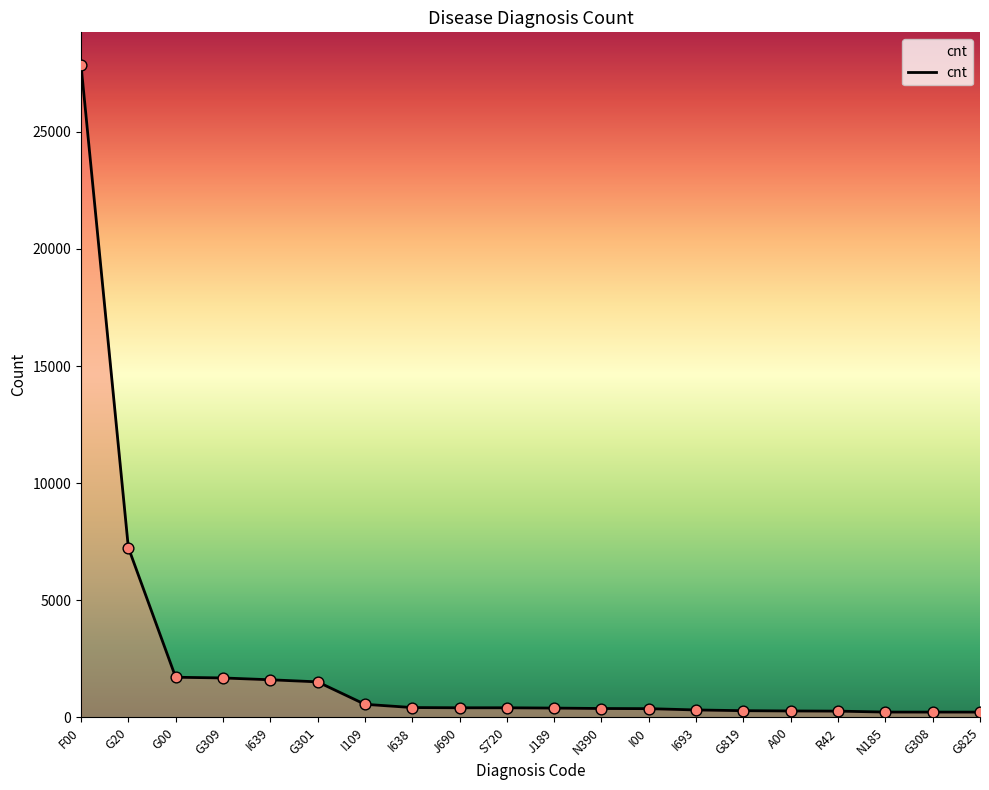

Which category has the highest value across all series?

F00